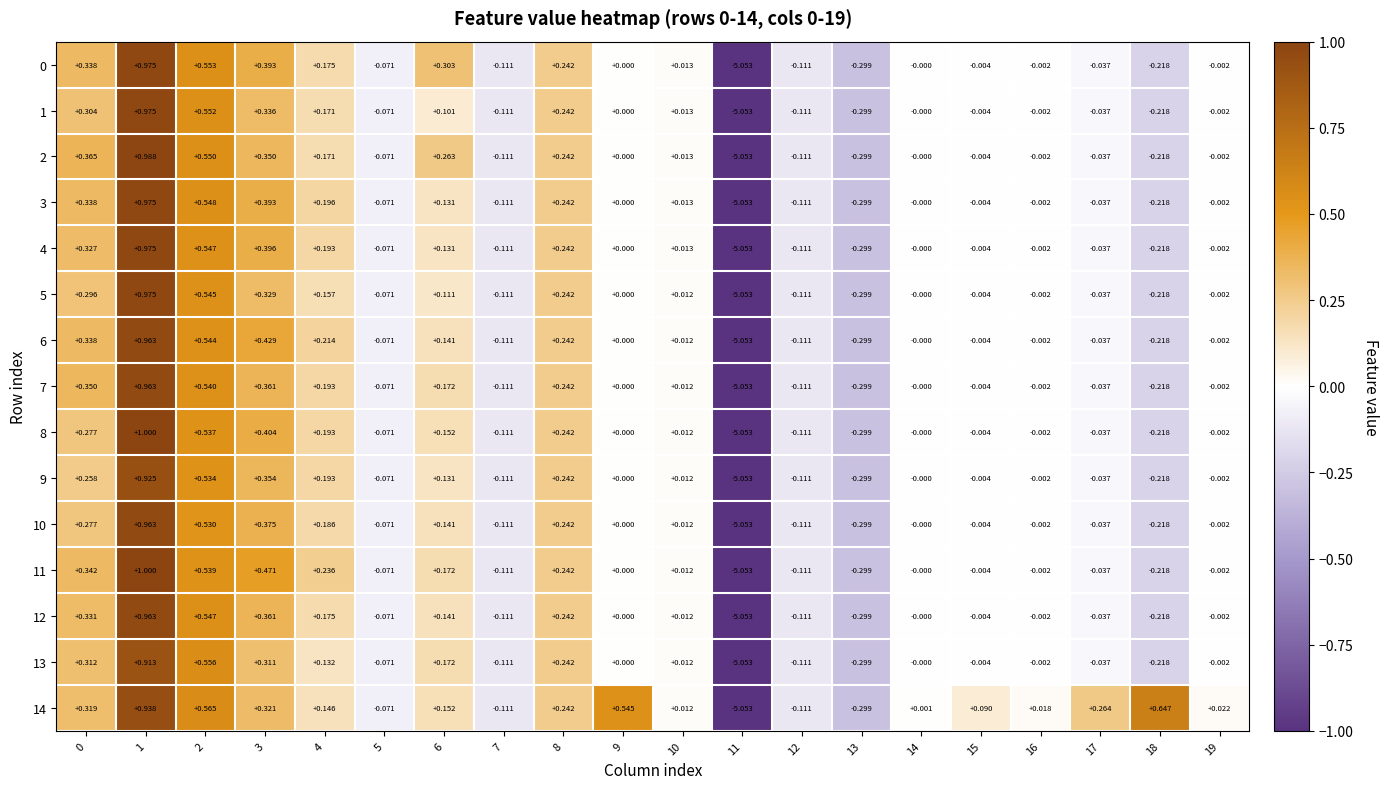

Is the value of 5 at 14 greater than the value of 9 at 1?

No